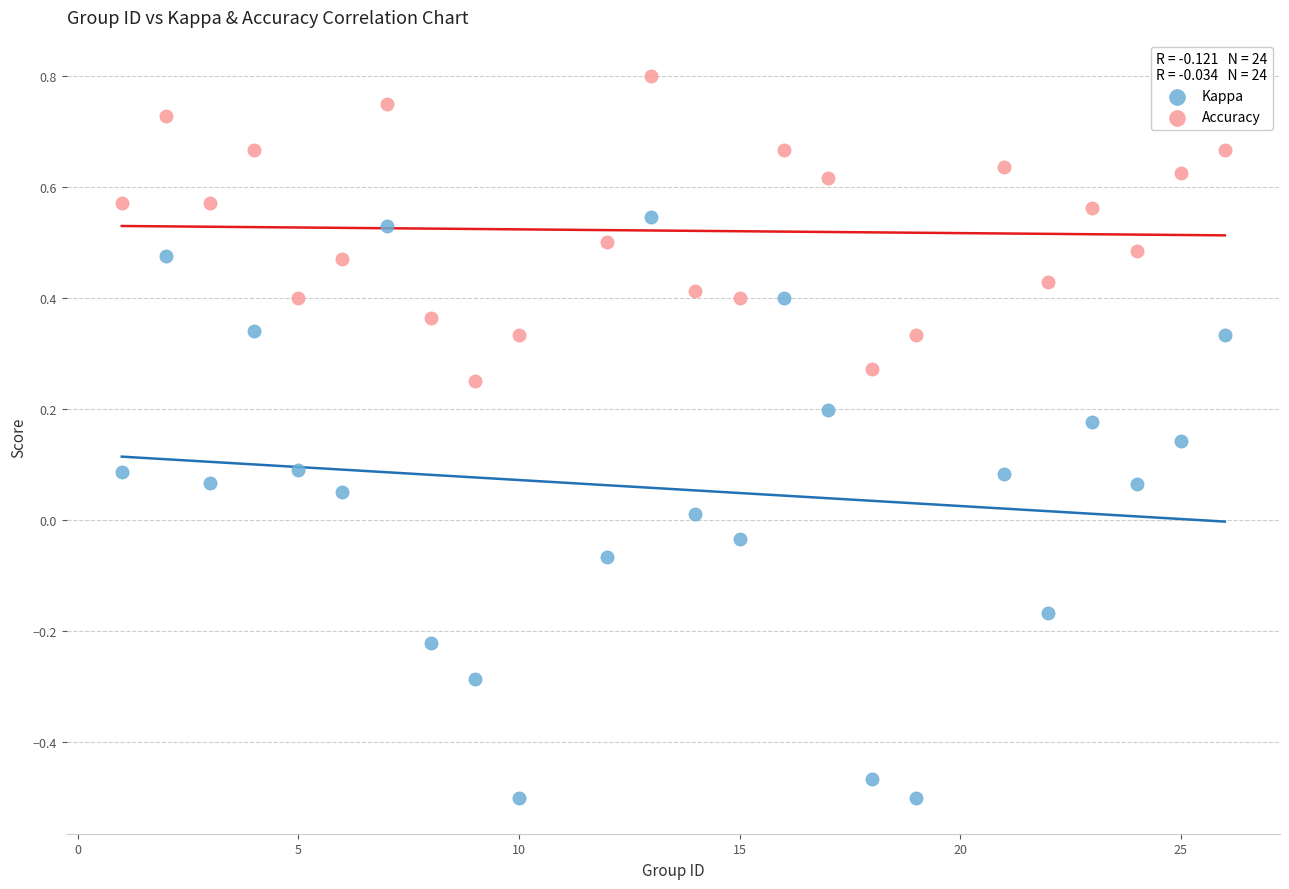

Across all data points, what is the range of Y values (max minus min)?

1.3